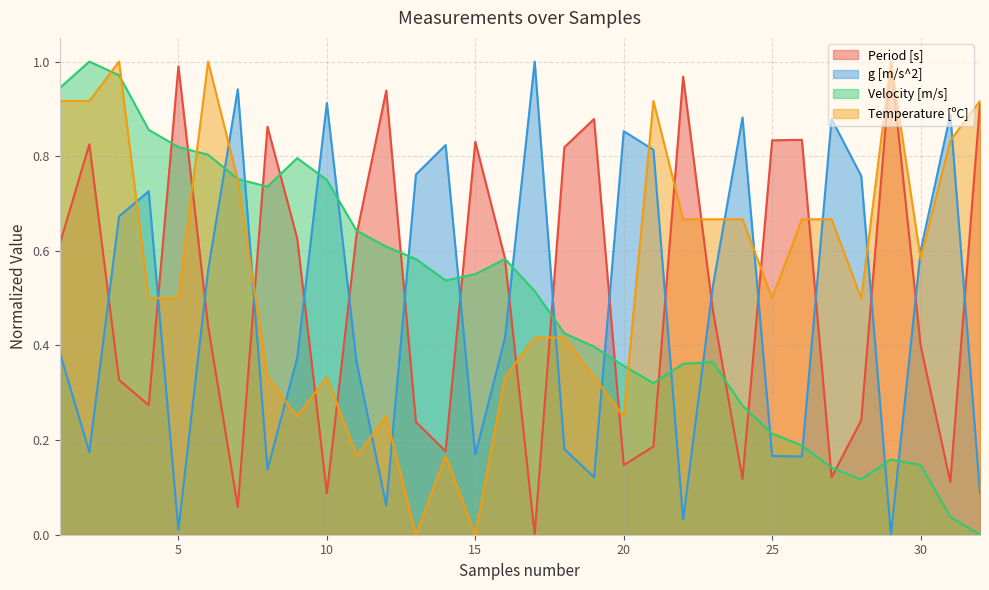

Between which two adjacent categories do Temperature [ºC] and Period [s] first intersect?

4 and 5